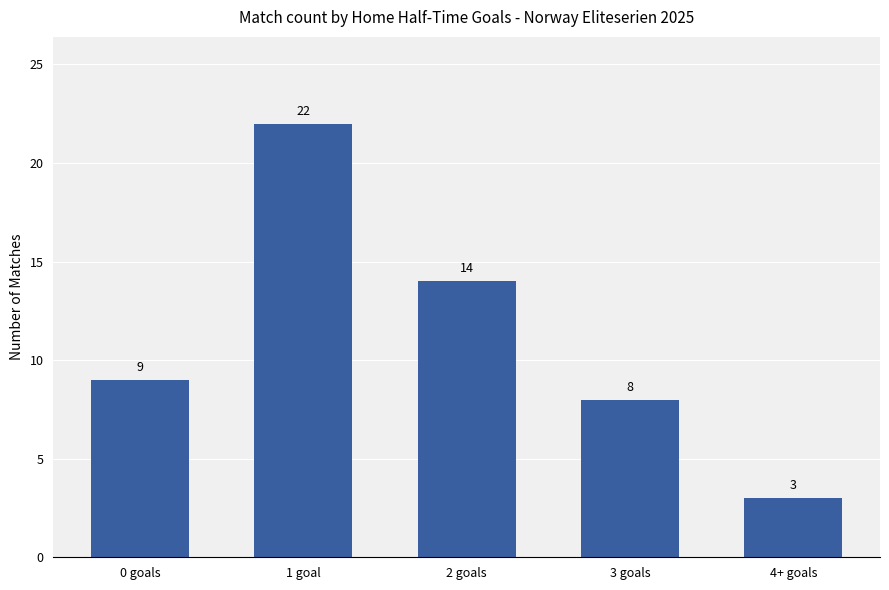

Are the bars horizontal?

No